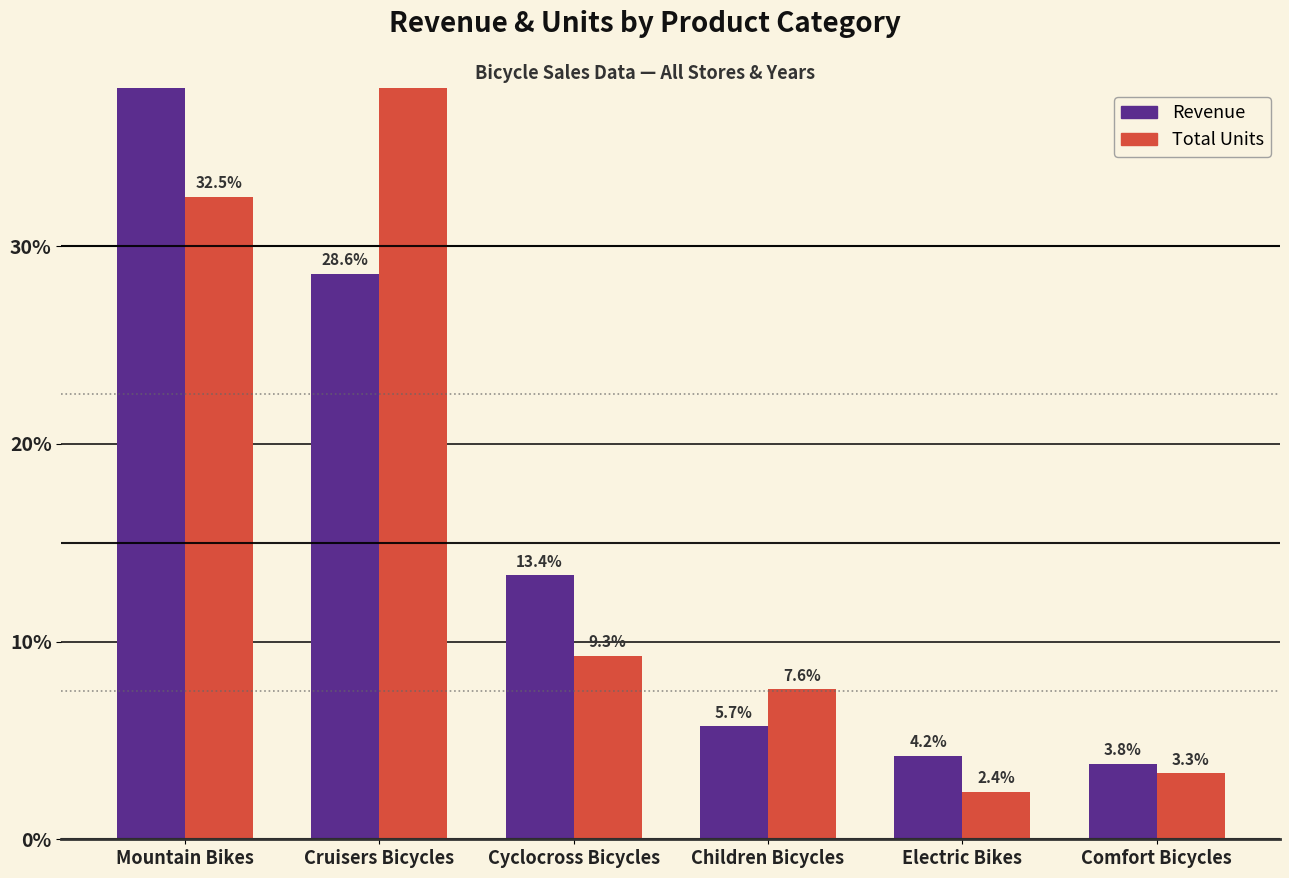

True or false: Revenue has a value of 7.5 at Cyclocross Bicycles.

False